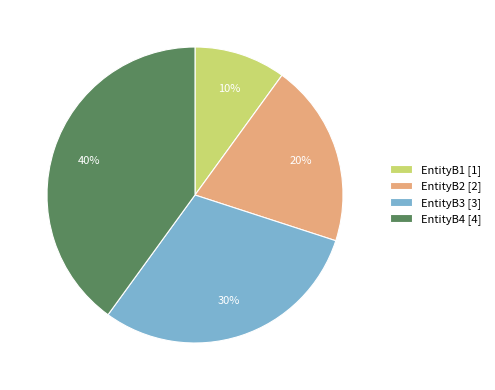

To the nearest percent, what is the difference between the largest and smallest slice percentages?

30%